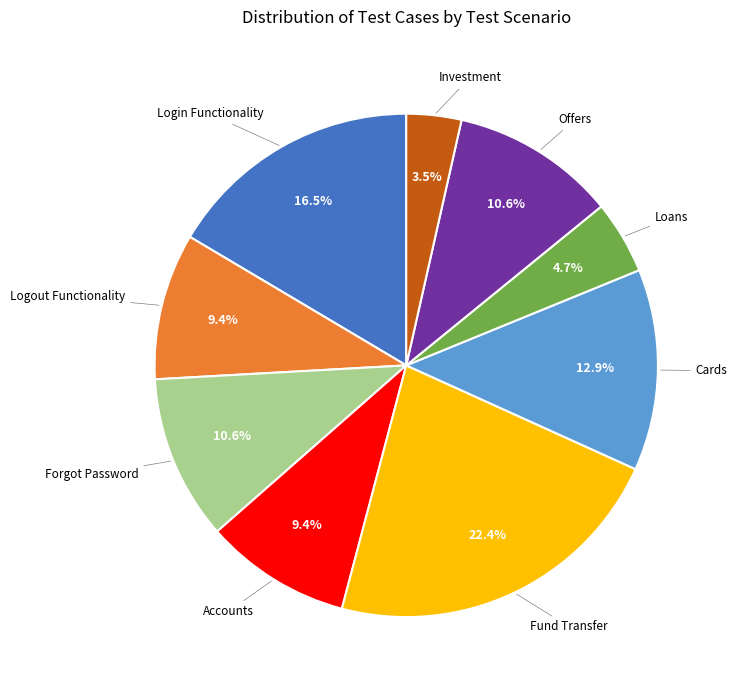

Is there a majority slice in this chart?

No